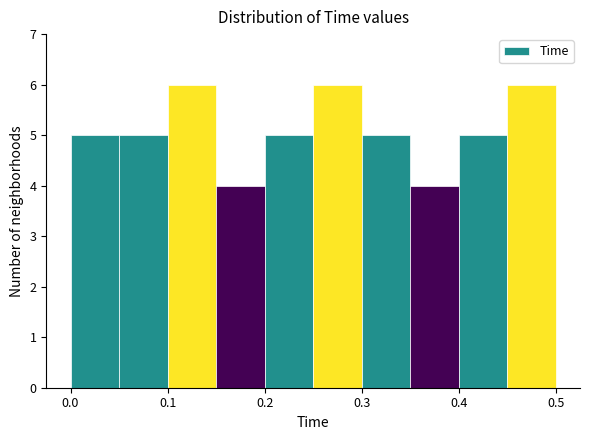

Reading left to right, transcribe this chart: for each bar, give the range it covers on the x-axis and its height. The values are not printed on the chart, so give them approximately, as read against the axis.

0.00 to 0.05: 5
0.05 to 0.10: 5
0.10 to 0.15: 6
0.15 to 0.20: 4
0.20 to 0.25: 5
0.25 to 0.30: 6
0.30 to 0.35: 5
0.35 to 0.40: 4
0.40 to 0.45: 5
0.45 to 0.50: 6